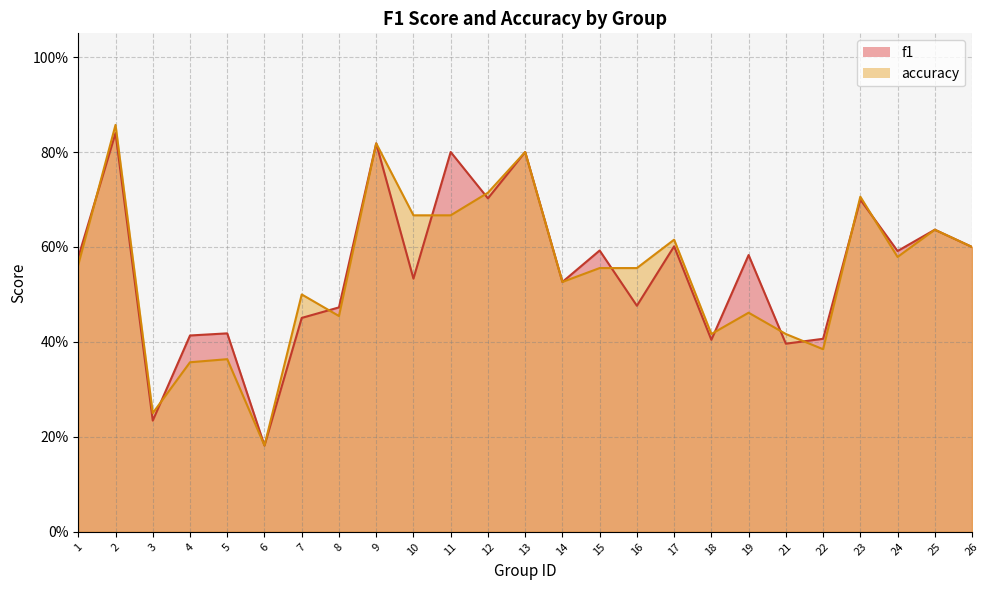

Does the chart have visible grid lines?

Yes